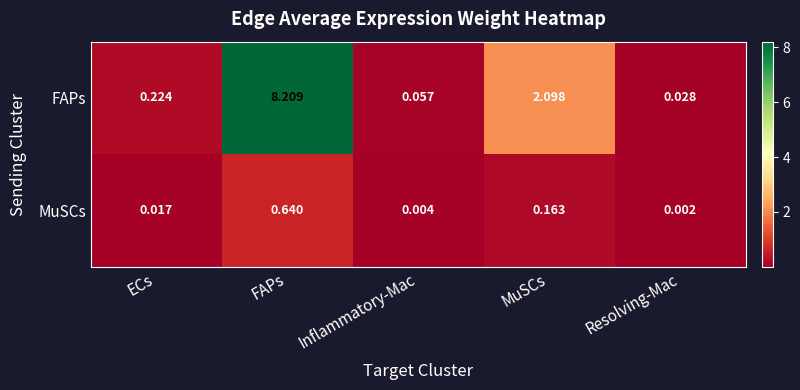

Which category has the highest value in the FAPs series?

FAPs